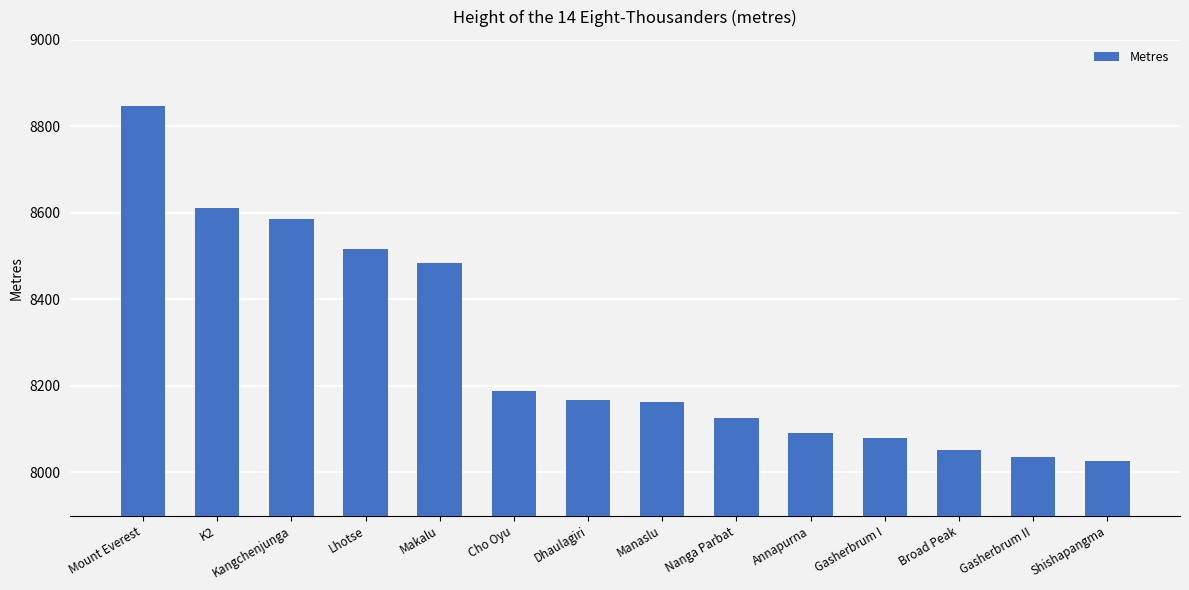

What is the difference between the maximum and minimum values?

821